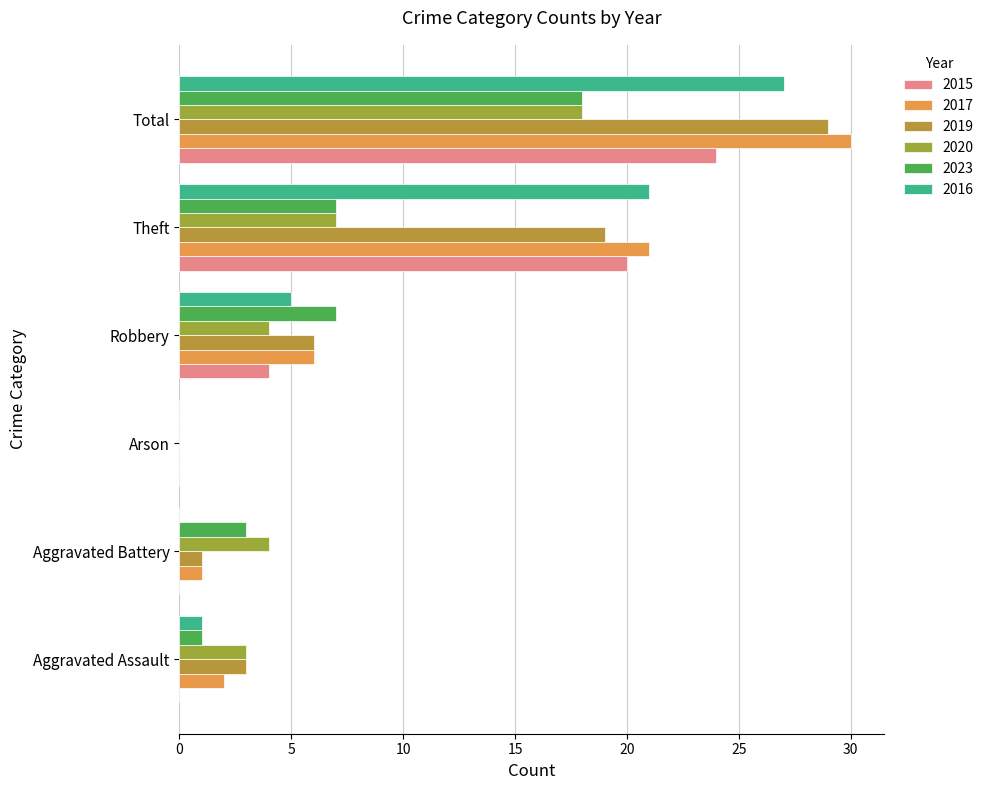

What is the sum of the 2019 values at Total and Aggravated Battery?

30